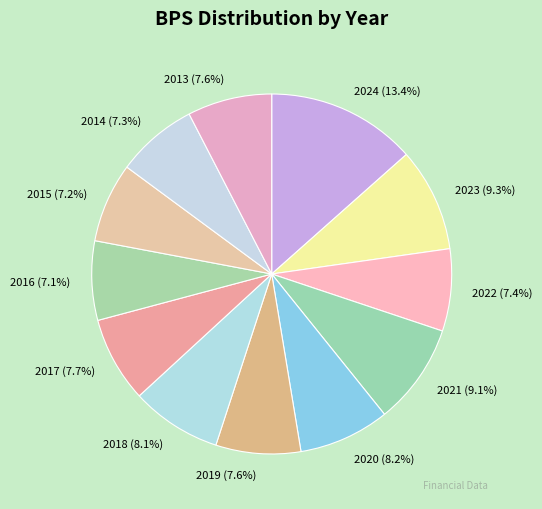

Which category has the biggest portion of the pie?

2024